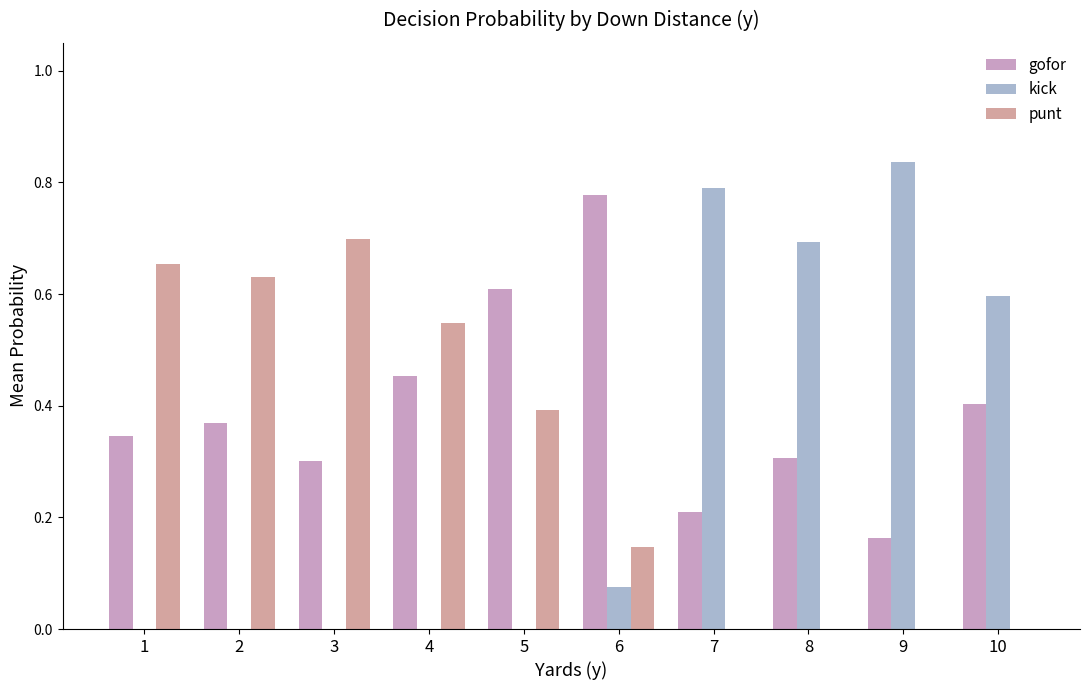

At which category is the sum across all series the highest?

1